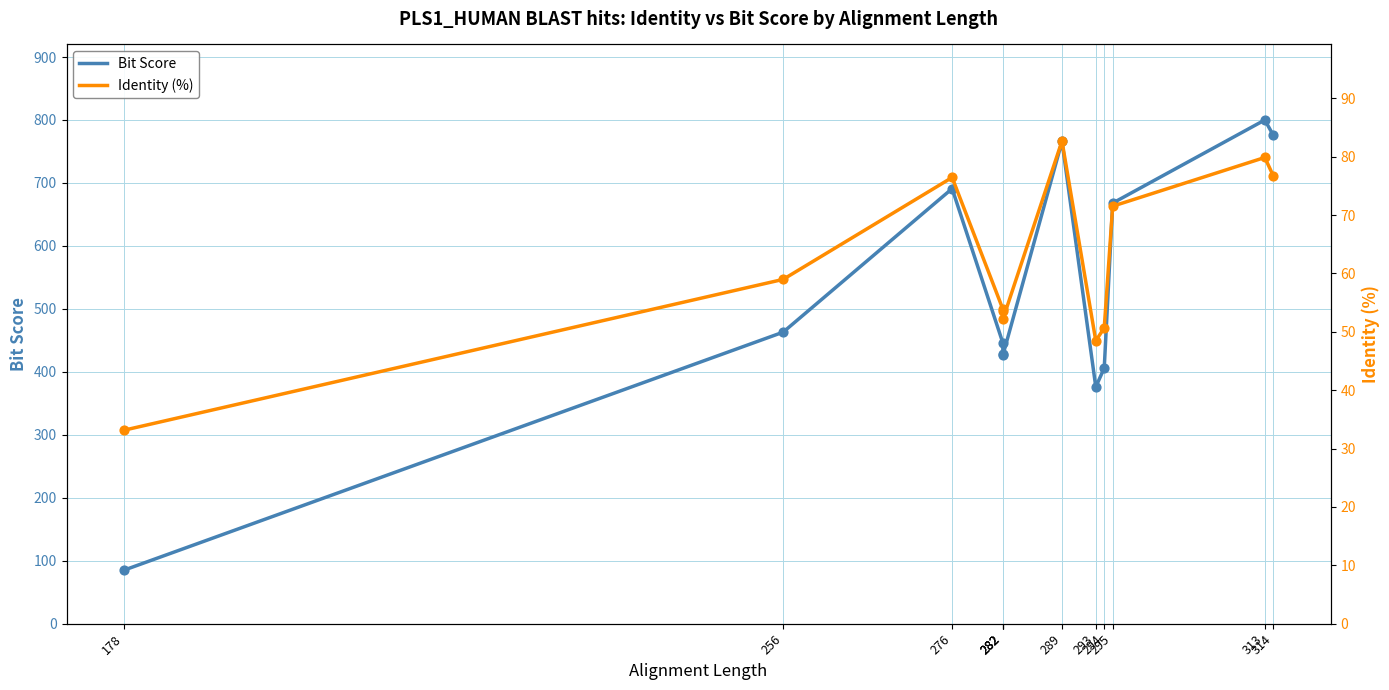

Which series has the largest total across all categories?

Bit Score